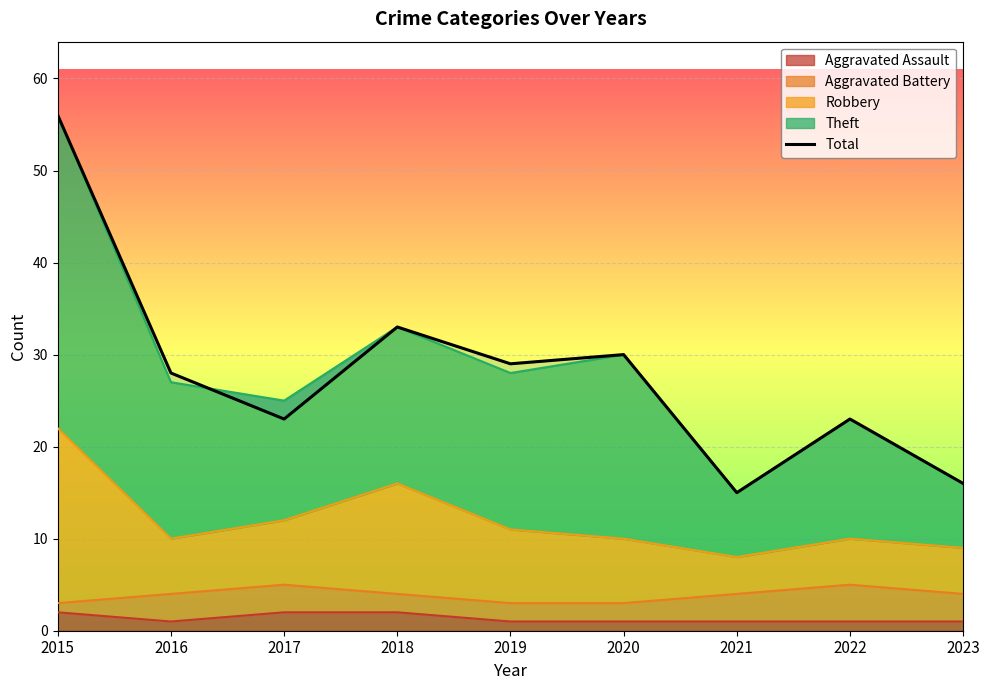

Is it true that the value at 2020 is 51?

False